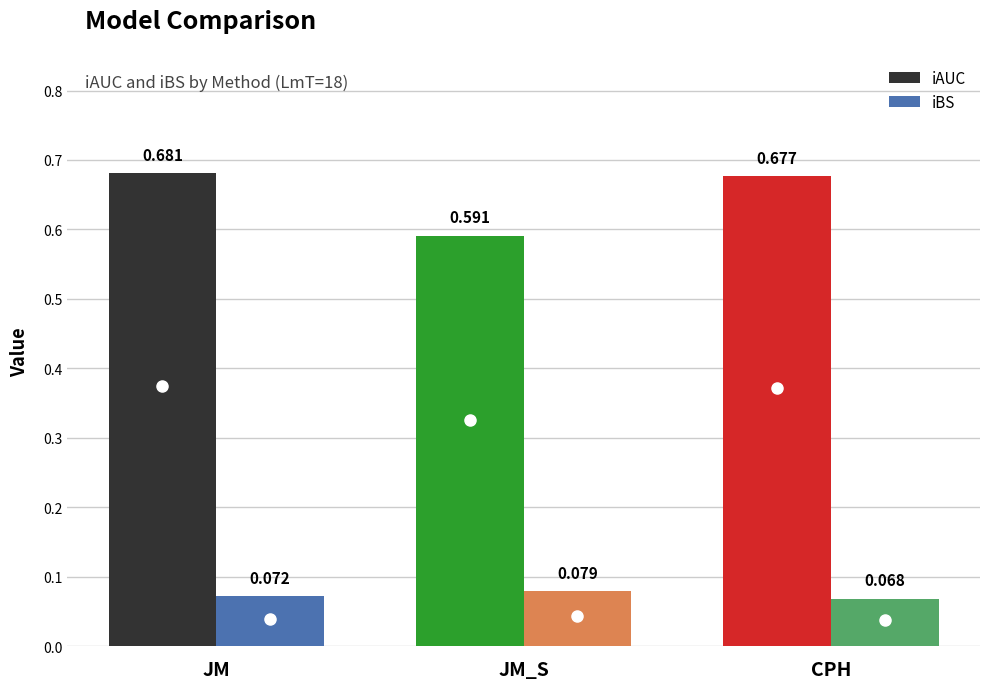

Does the chart contain stacked bars?

No